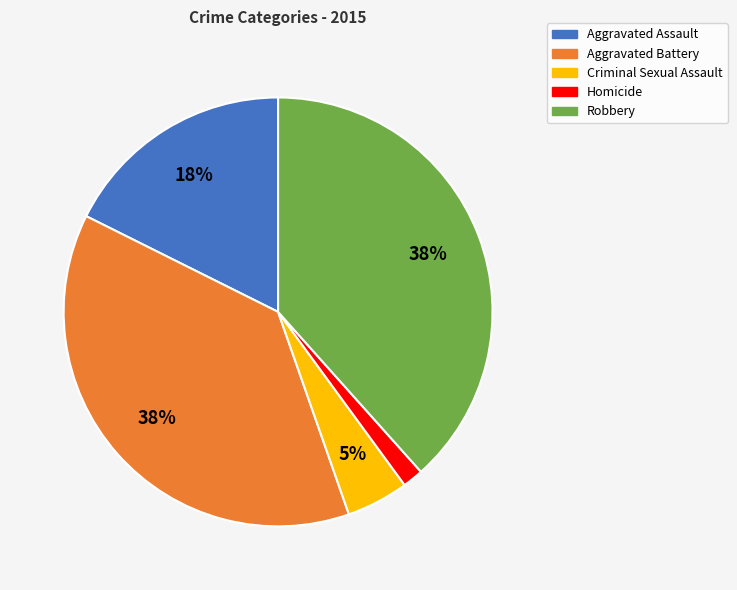

Combined, do Robbery and Homicide account for over 50%?

No